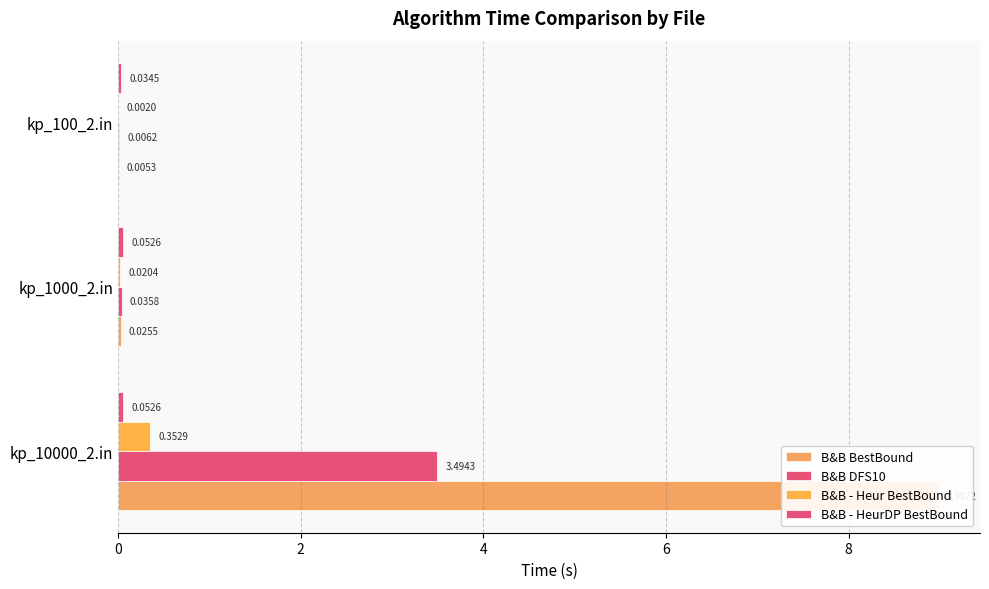

What is the average value of the B&B - Heur BestBound series?

0.1